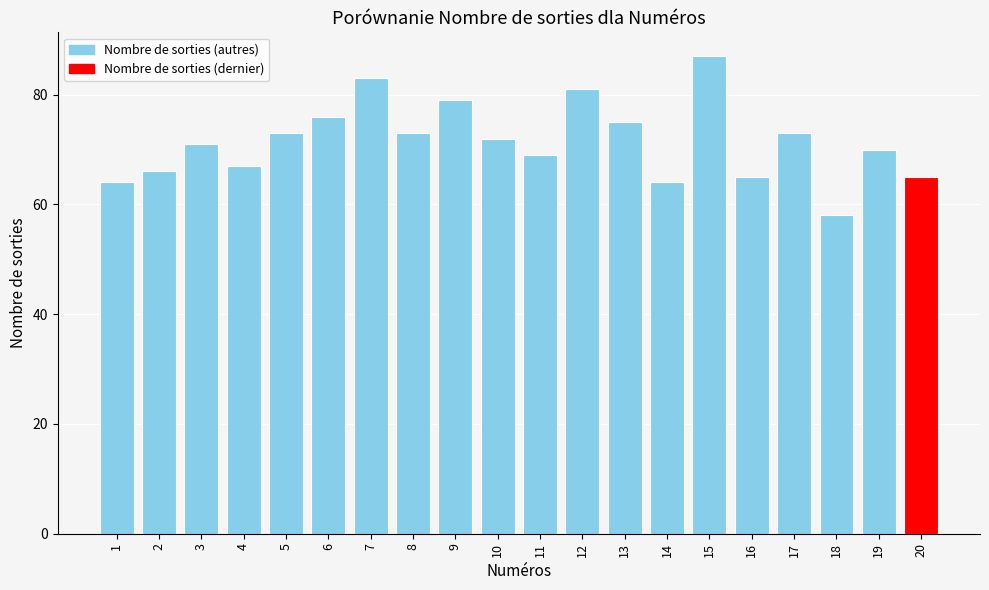

What is the value of the 20th bar from the left?

65